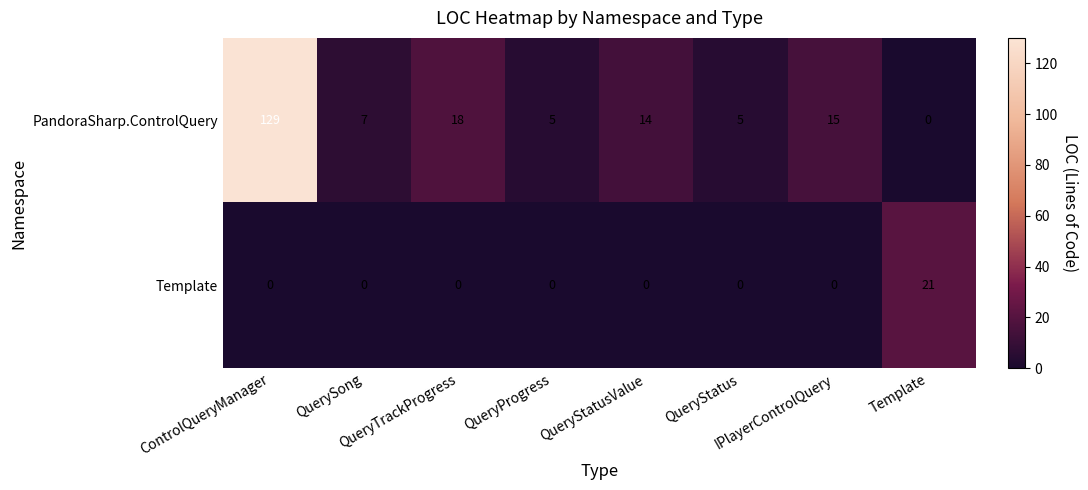

Which series has the largest range (max minus min)?

PandoraSharp.ControlQuery